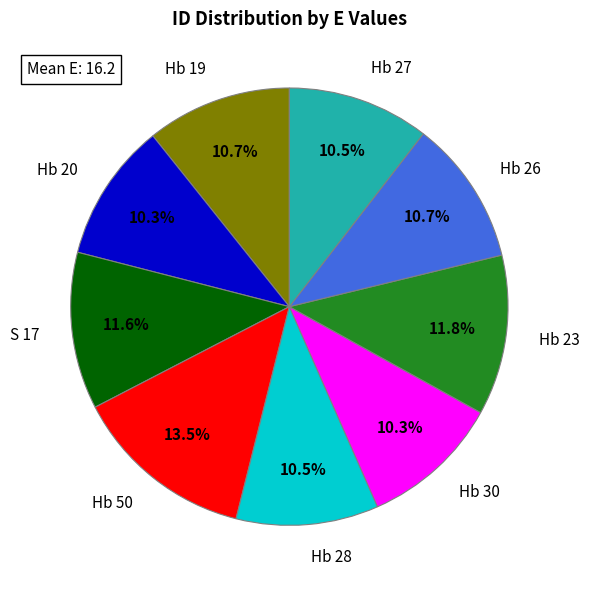

To the nearest percent, what is the average slice percentage?

11%